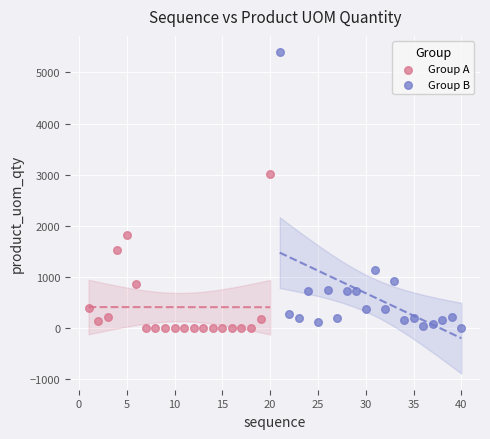

Which series has the largest Y range (max minus min)?

Group B